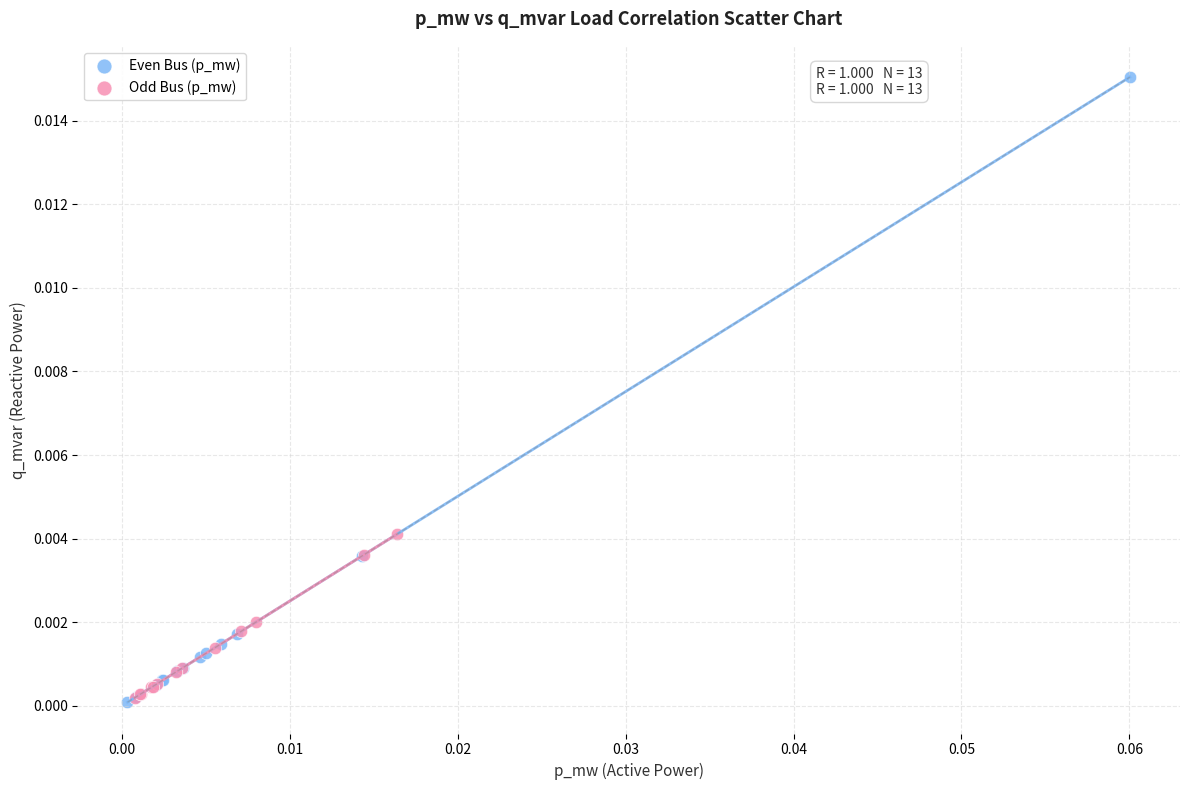

Which series contains the highest Y value?

Even Bus (p_mw)